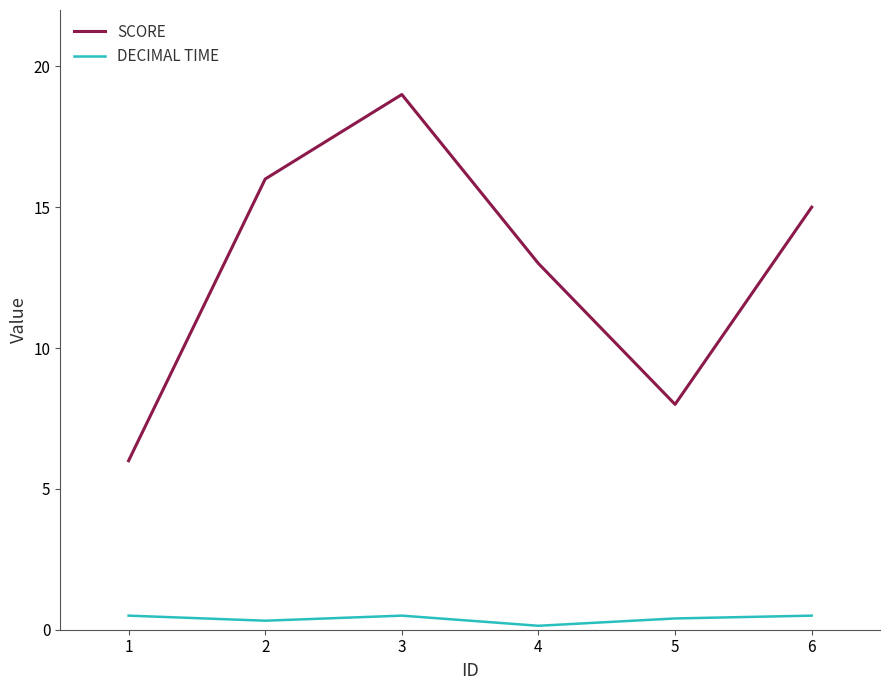

The SCORE series shows 28.0 at 2. True or false?

False